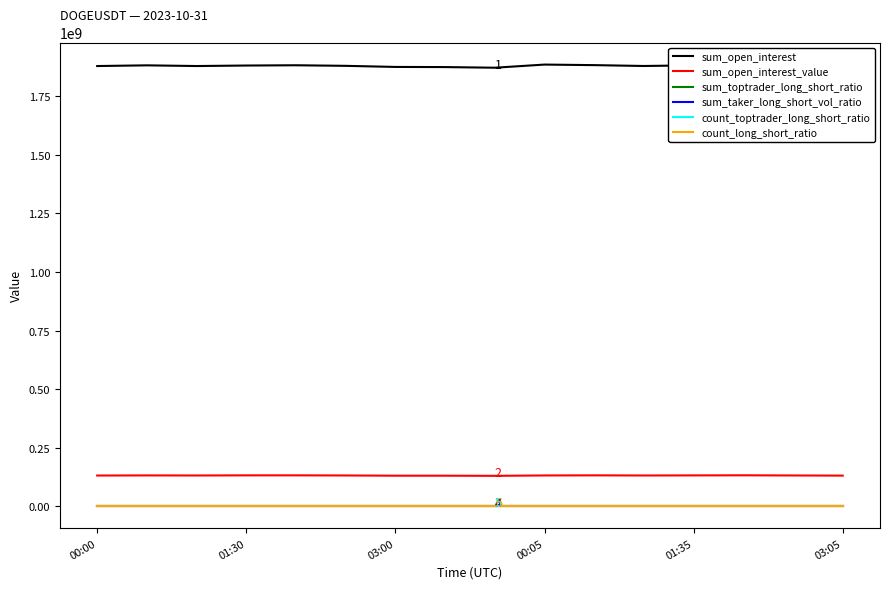

Which series has the largest total across all categories?

sum_open_interest